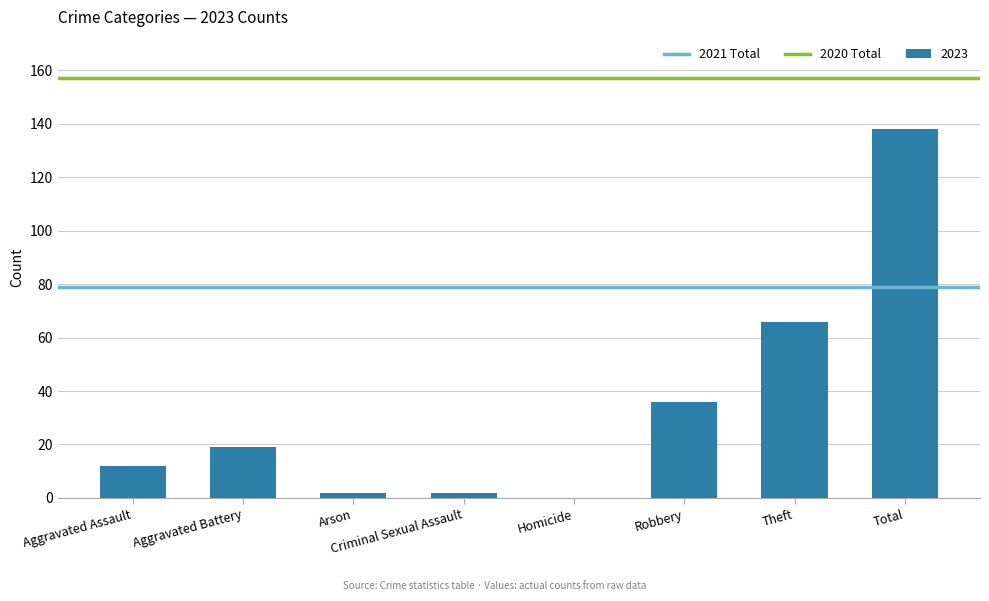

Which category has the highest value across all series?

Total